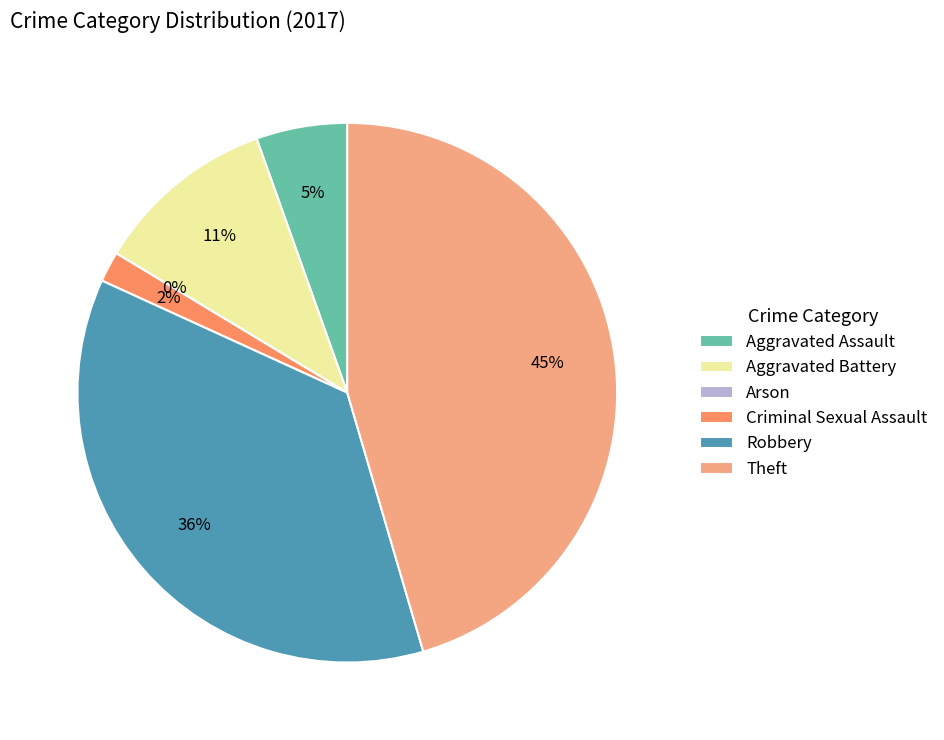

Rank the categories by value from highest to lowest.

Theft, Robbery, Aggravated Battery, Aggravated Assault, Criminal Sexual Assault, Arson